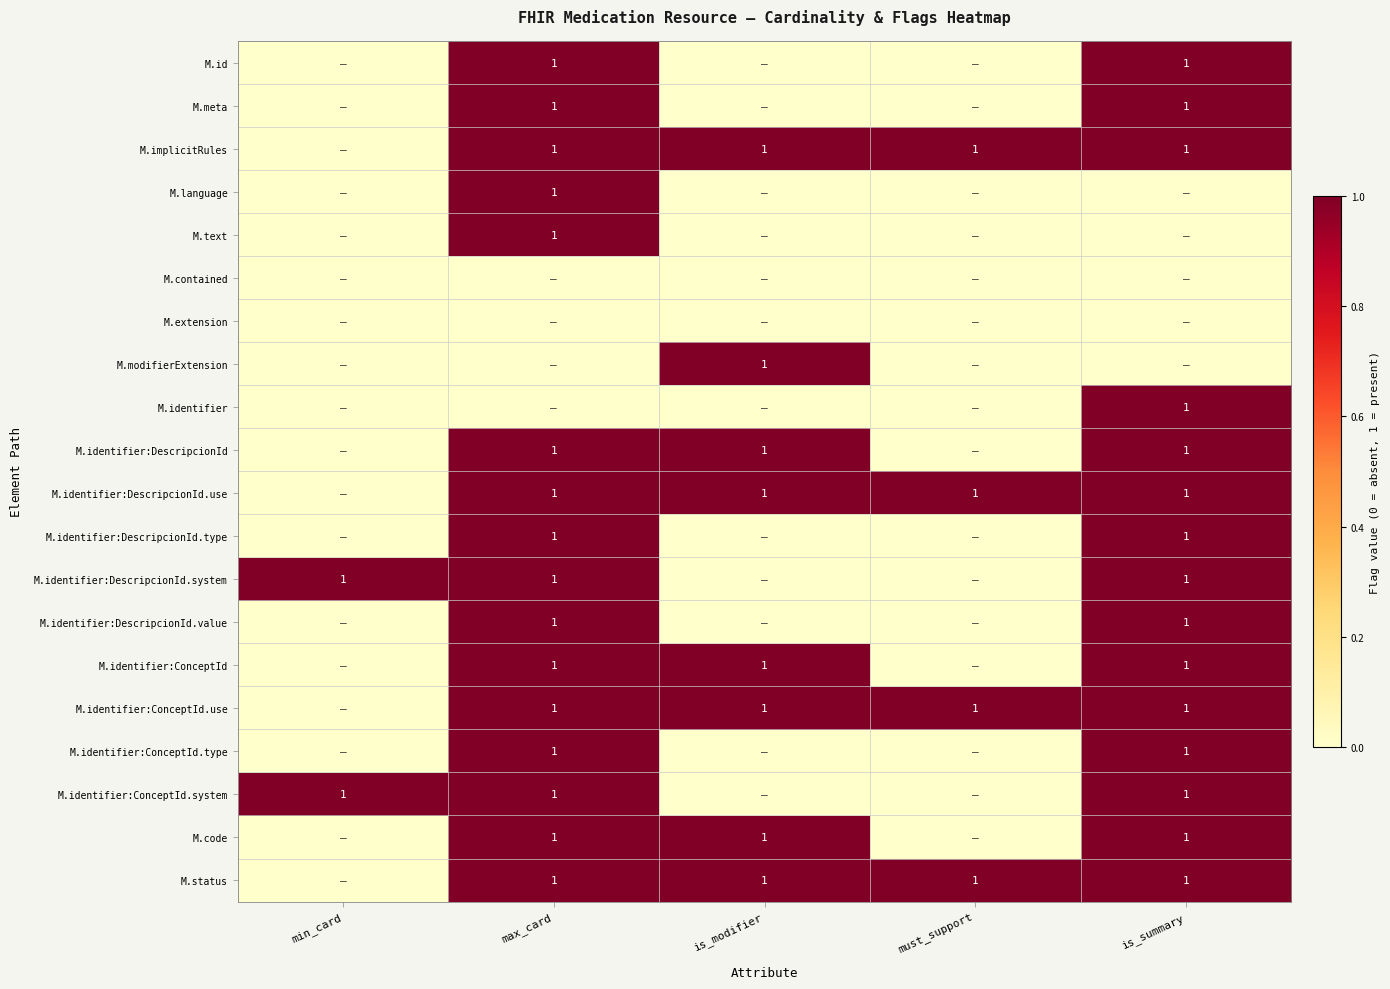

What is the total value across all series at is_modifier?

8